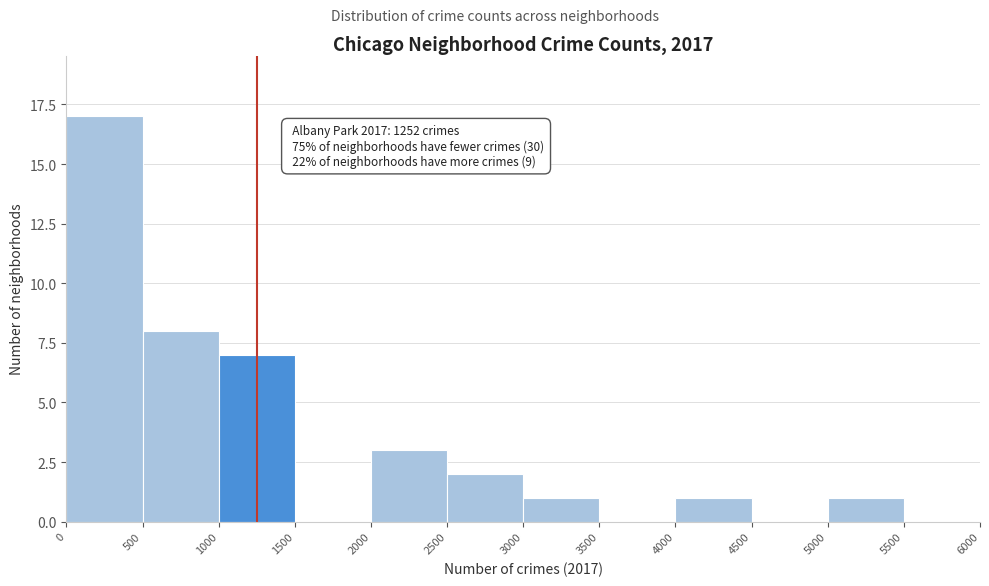

Over which range of the x-axis is the bar tallest?

0 to 500